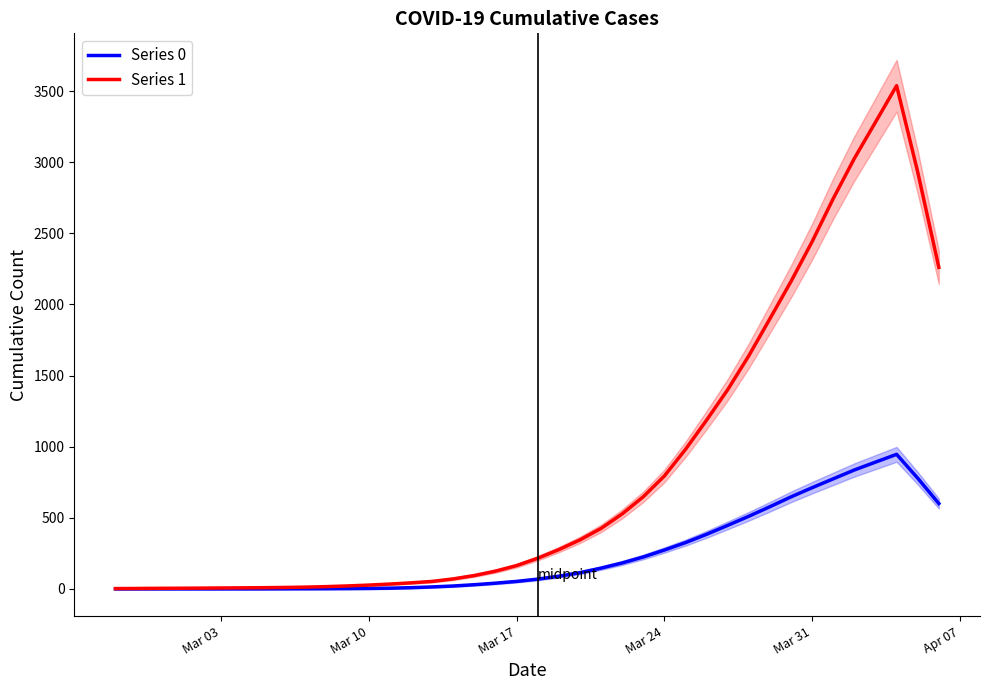

True or false: Series 0 and Series 1 cross at least once.

False